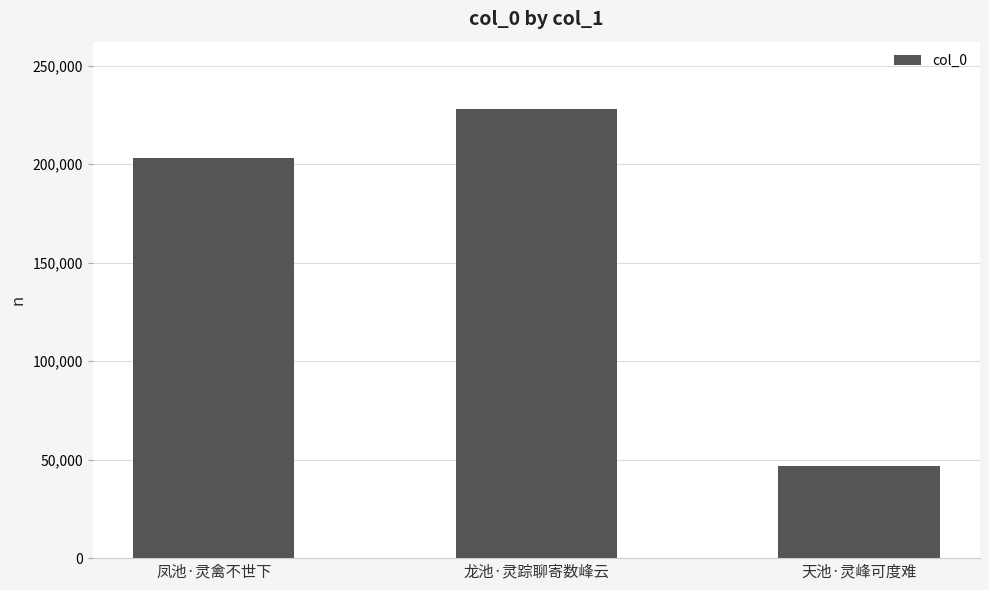

What position from the left is 天池·灵峰可度难?

3